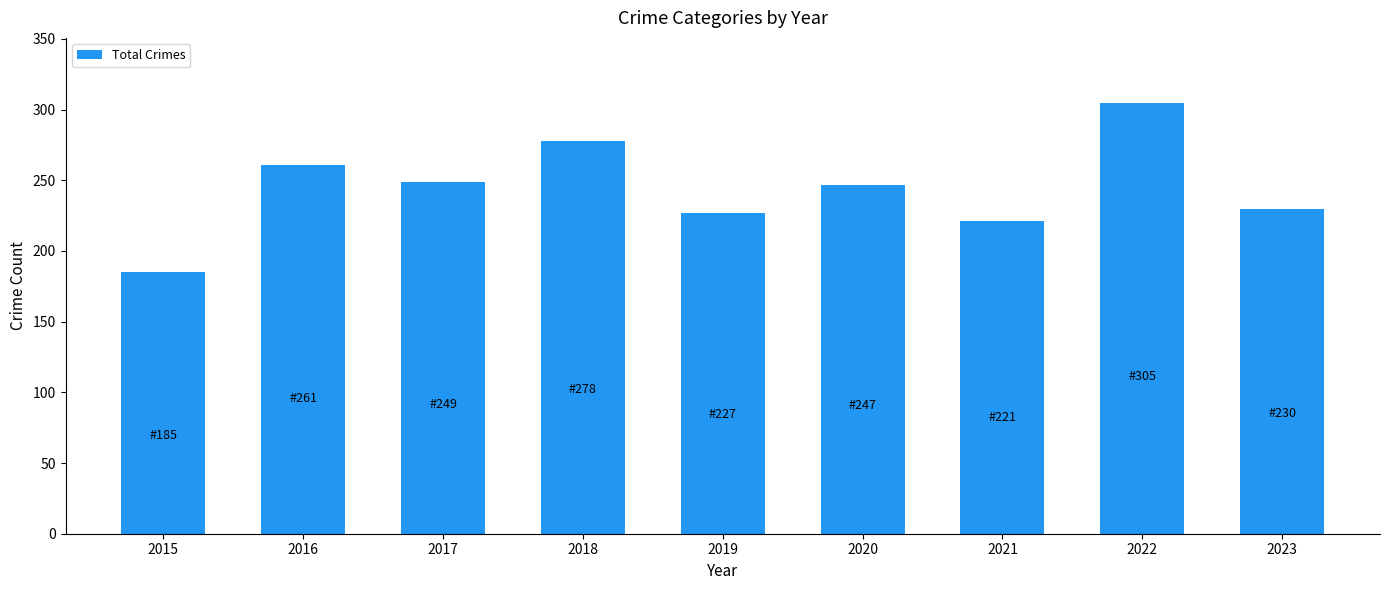

What is the difference between the values at 2017 and 2022?

56